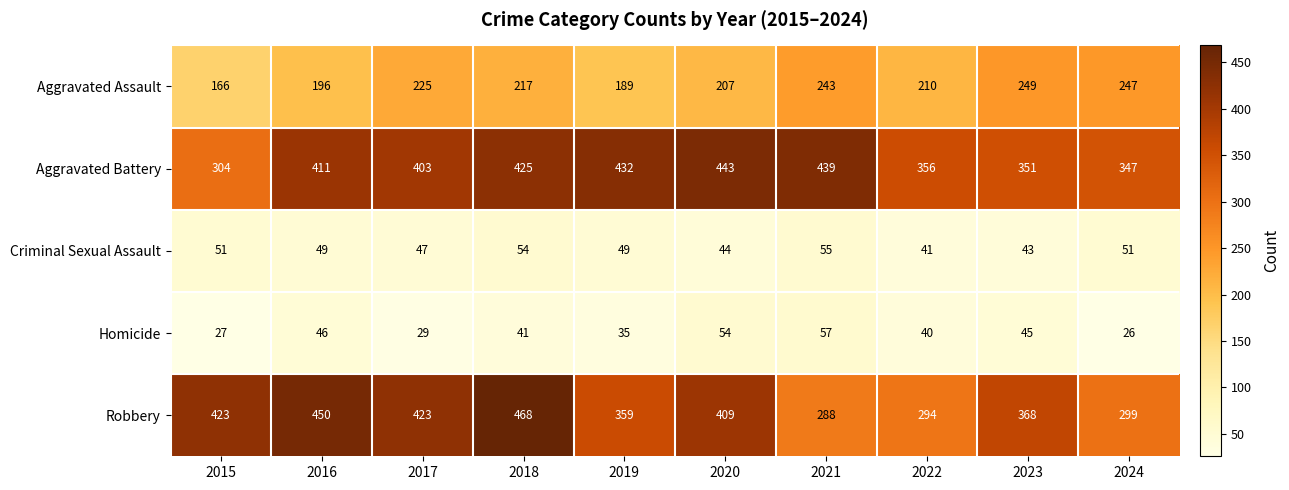

What is the maximum value shown in the chart?

468